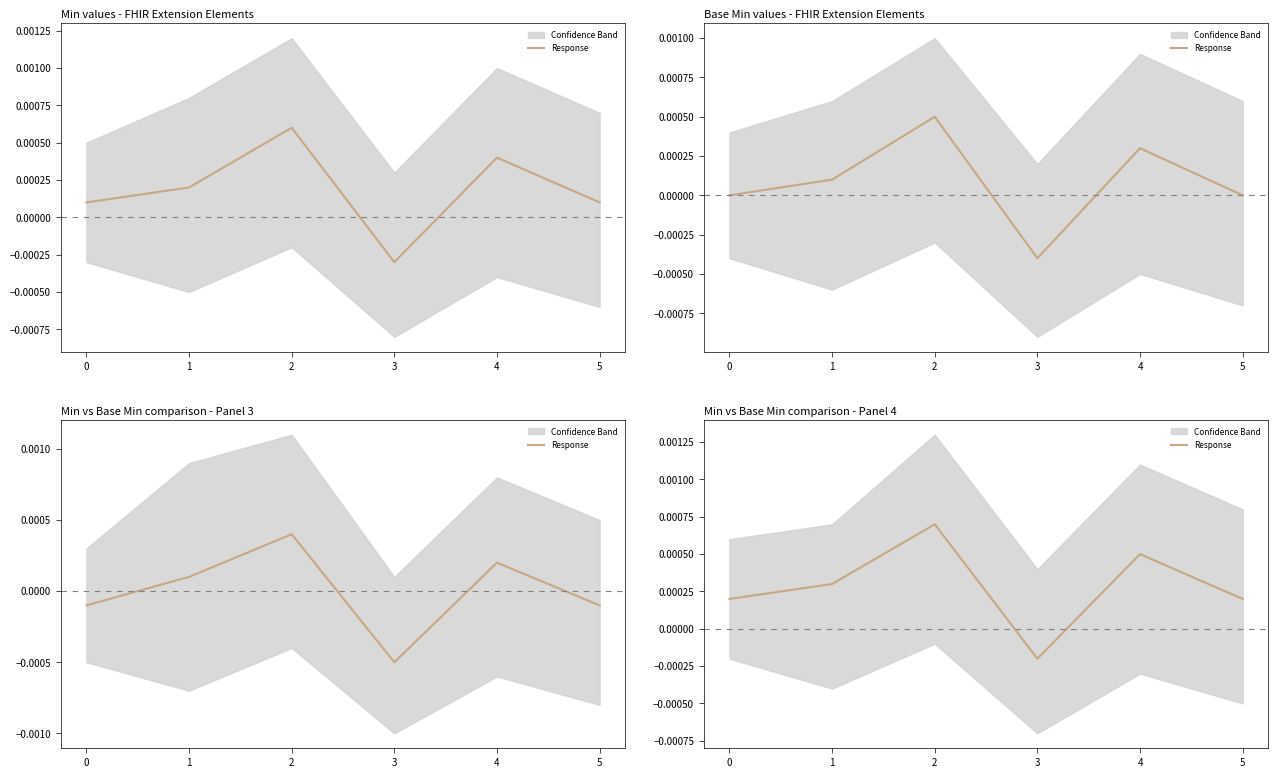

True or false: the data shows 0.0 at 2.

True